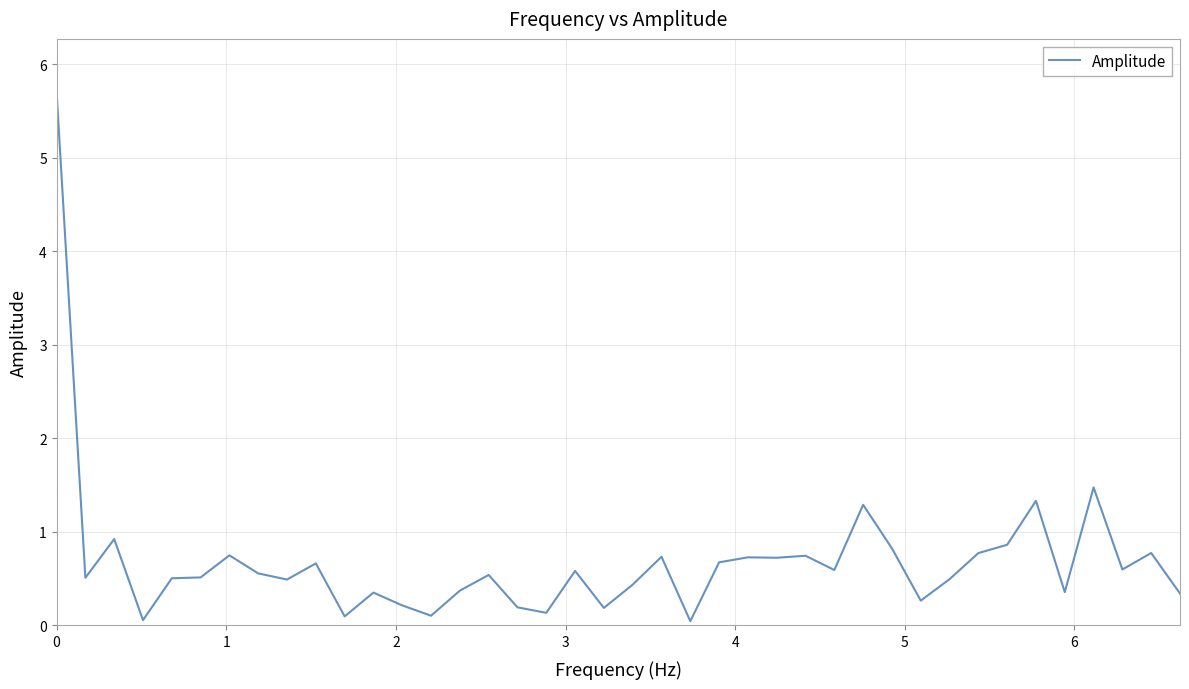

How many lines are shown in the chart?

1